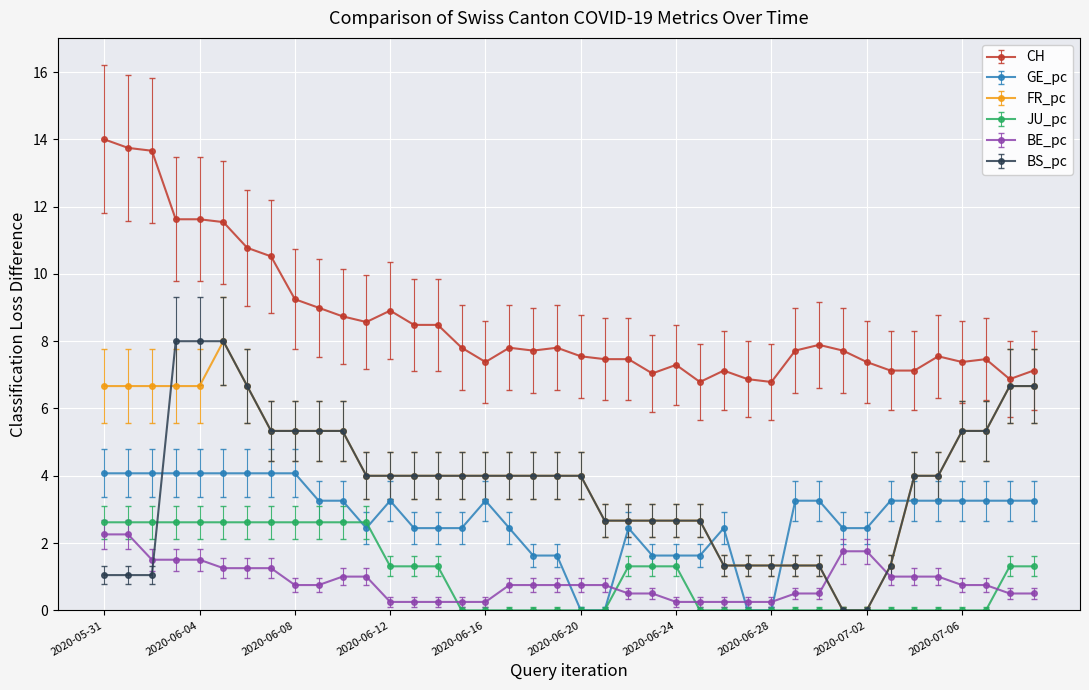

True or false: CH and BE_pc cross at least once.

False